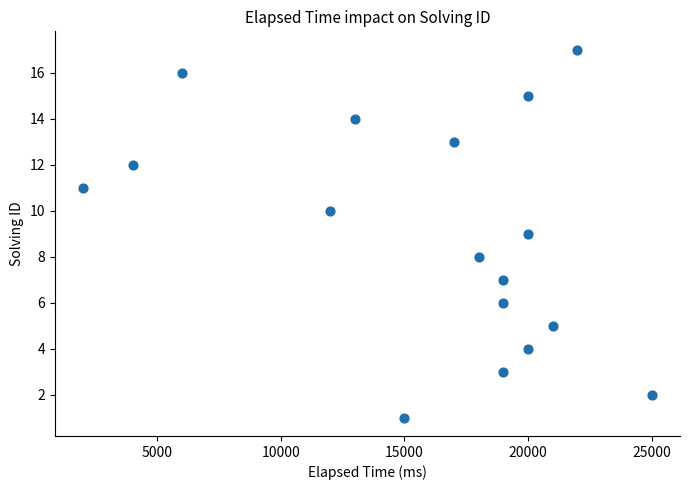

What is the range of X values (max minus min)?

23000